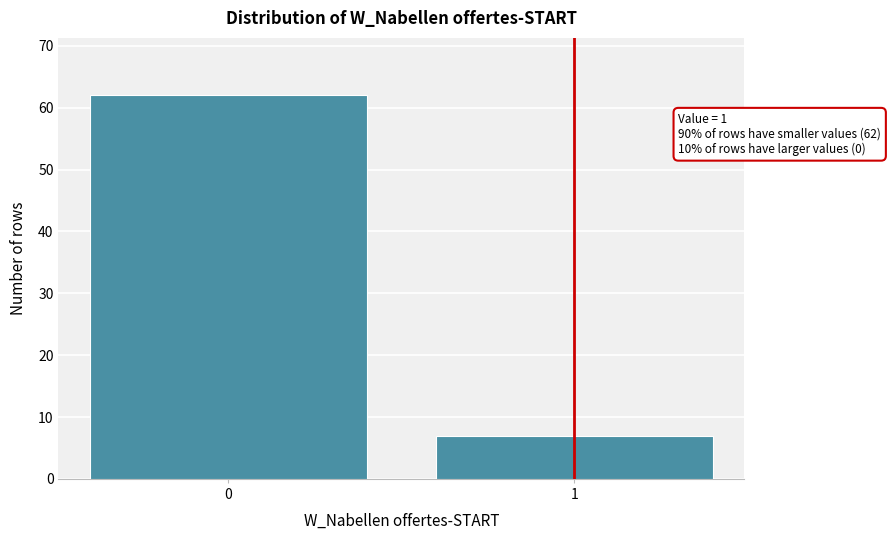

Reading left to right, what are all the values shown in this chart?

0=62	1=7